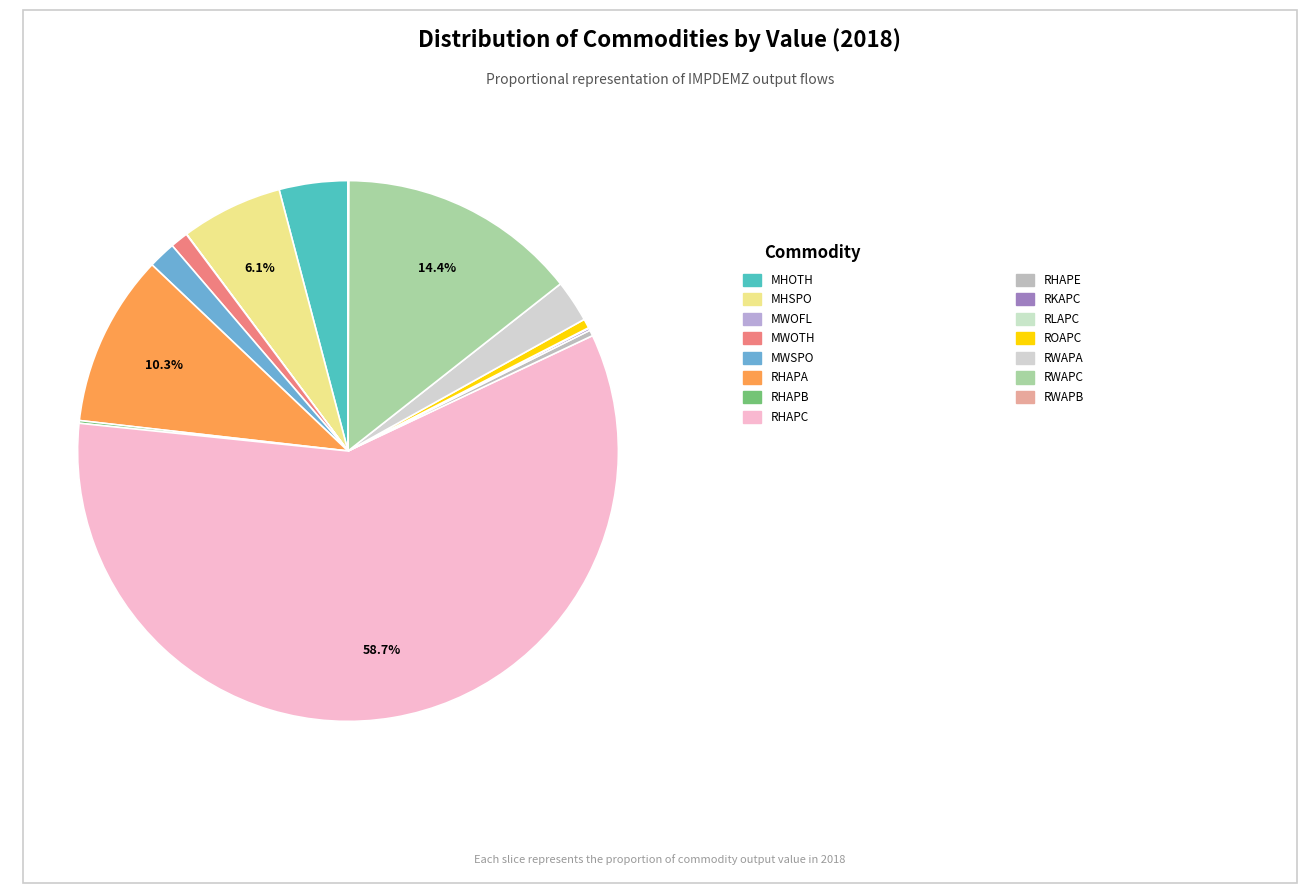

Rank the categories by value from lowest to highest.

MWOFL, RLAPC, RWAPB, RKAPC, RHAPB, RHAPE, ROAPC, MWOTH, MWSPO, RWAPA, MHOTH, MHSPO, RHAPA, RWAPC, RHAPC